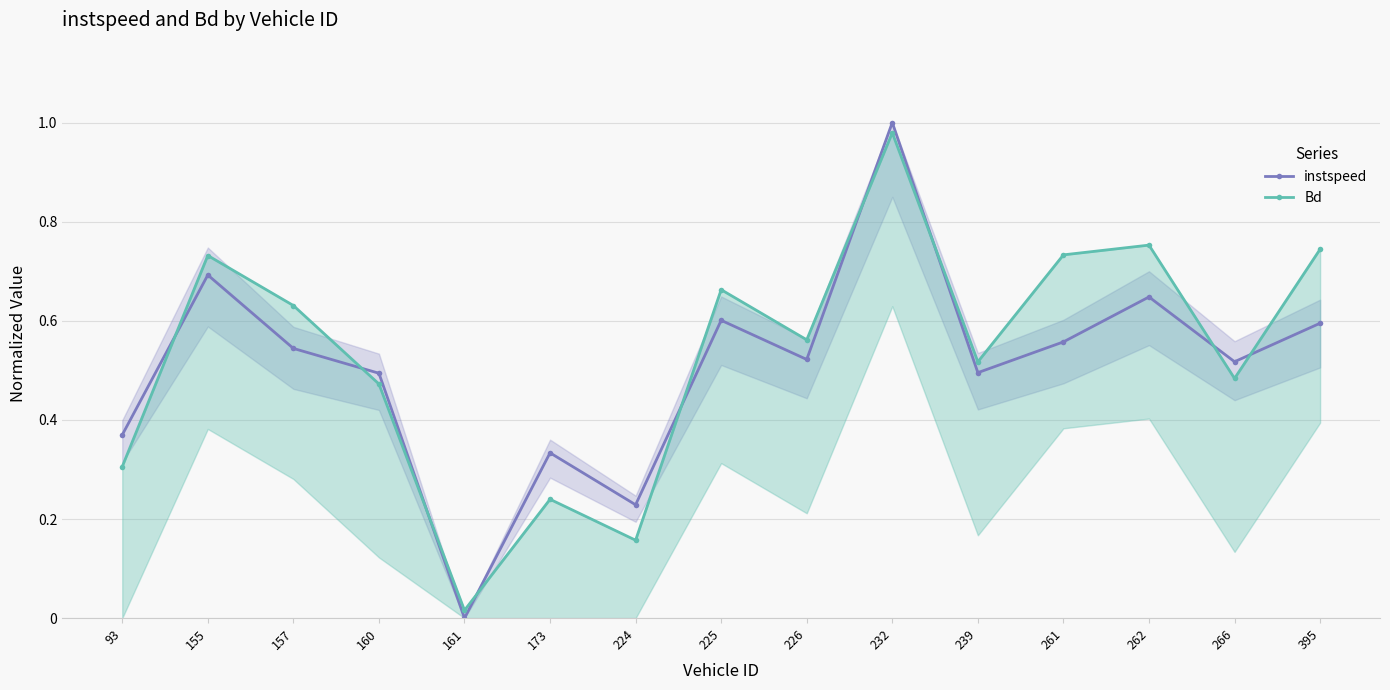

What is the value of the instspeed point at the 3rd from the left?

0.5